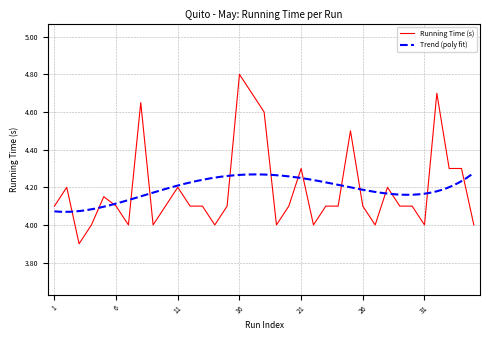

List the labels in order of value, largest first.

16, 17, 32, 8, 18, 25, 21, 33, 34, 2, 11, 28, 5, 1, 6, 10, 12, 13, 15, 20, 23, 24, 26, 29, 30, 4, 7, 9, 14, 19, 22, 27, 31, 35, 3